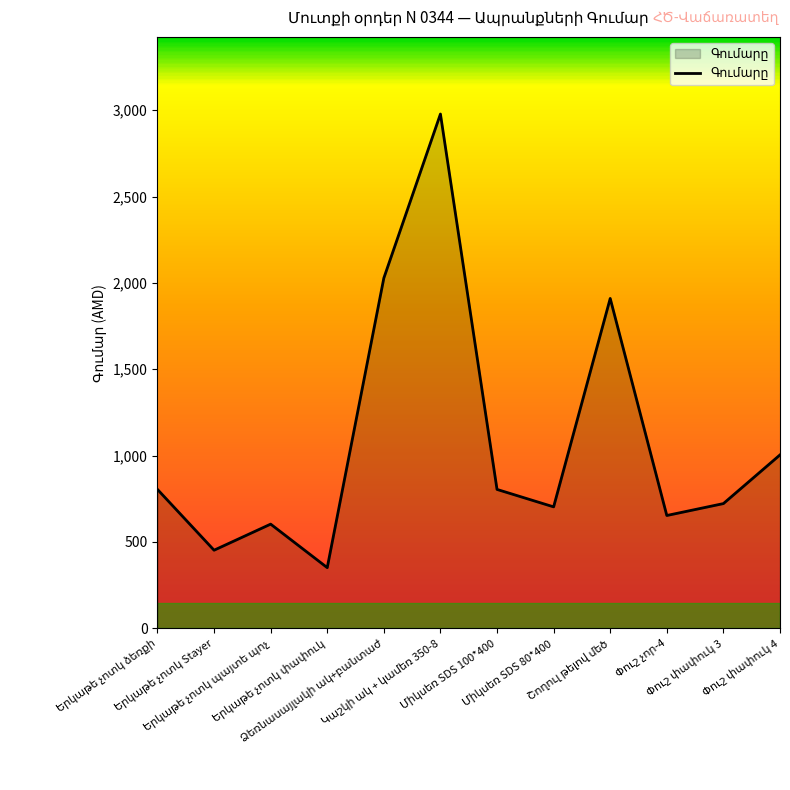

What is the maximum value shown in the chart?

2978